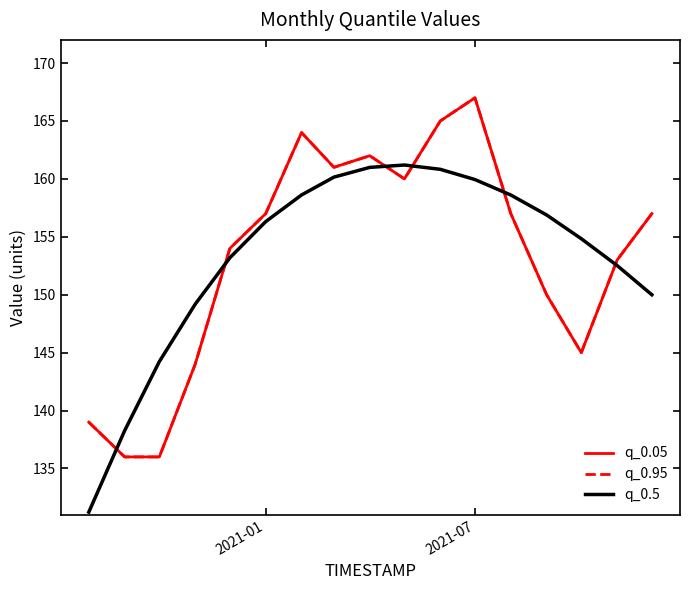

True or false: q_0.05 and q_0.95 intersect in this chart.

False